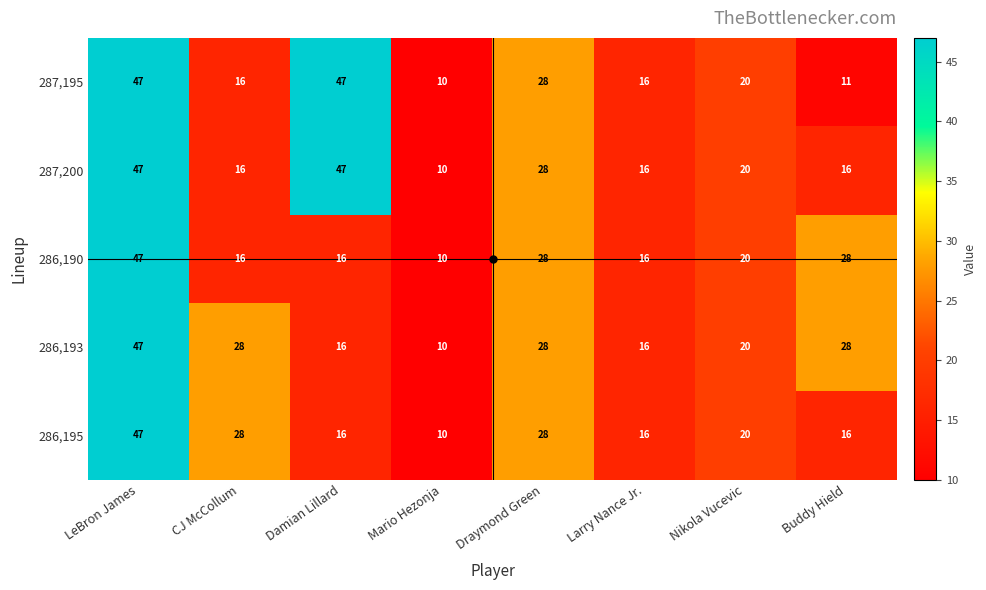

How many 287,195 values are between 16 and 47?

6